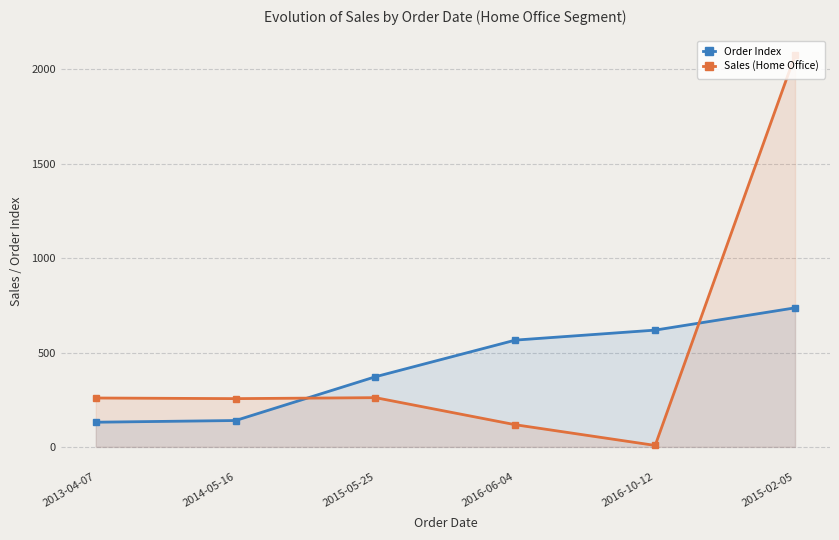

How many lines are shown in the chart?

2